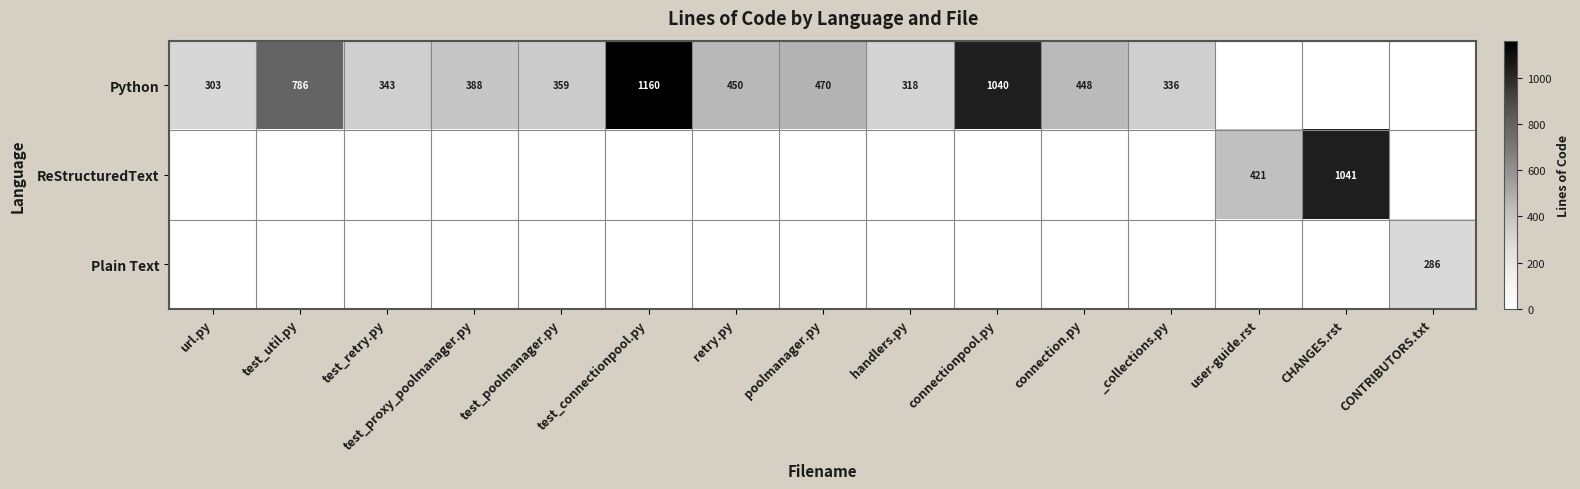

The Python series shows 448 at connection.py. True or false?

True